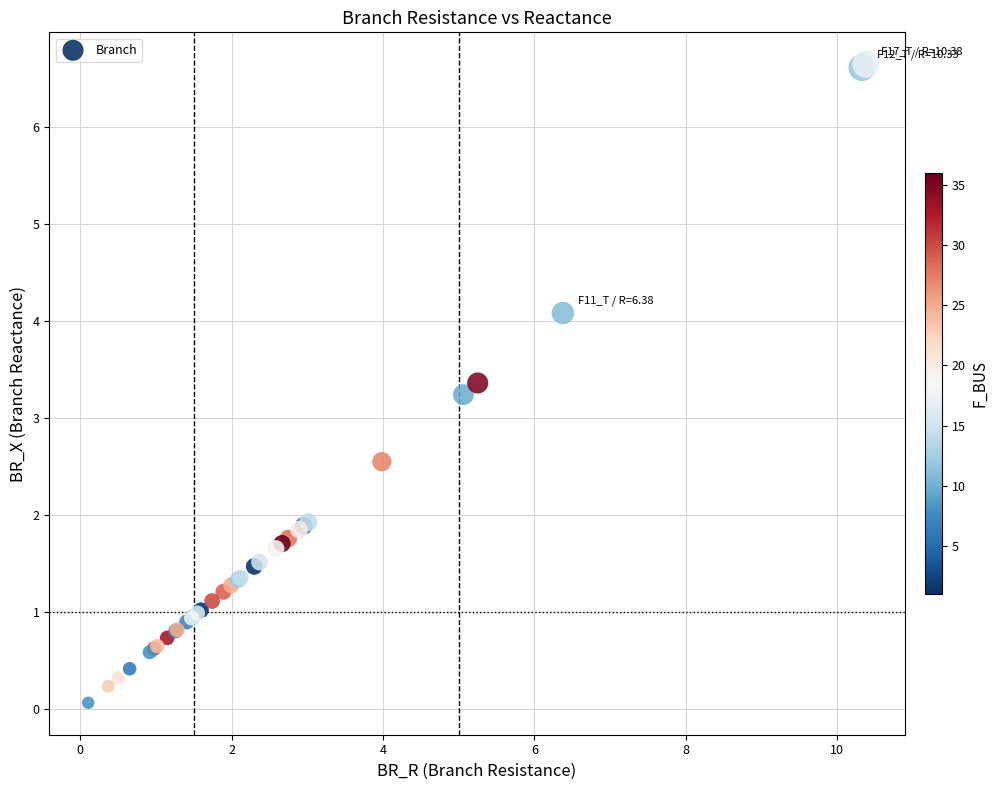

What Y value in the scatter plot is closest to 3?

3.2